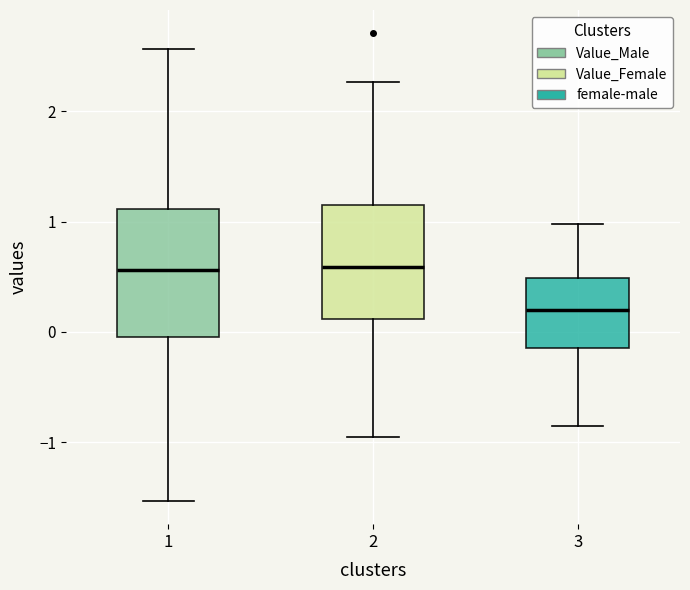

Reading left to right, read every box against the y-axis: the position of its median line, the range the box covers, and the ends of its whiskers. The values are not printed on the chart, so give them approximately, as read against the axis.

1: median 0.6, box 0.0 to 1.1, whiskers -1.5 to 2.6
2: median 0.6, box 0.1 to 1.1, whiskers -1.0 to 2.3
3: median 0.2, box -0.1 to 0.5, whiskers -0.8 to 1.0